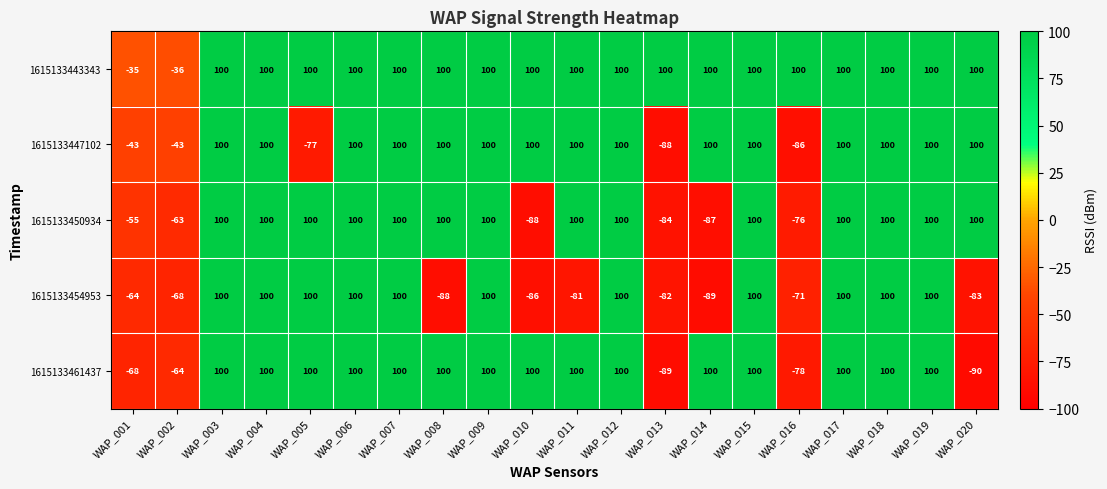

Which series has the widest spread of values?

1615133461437